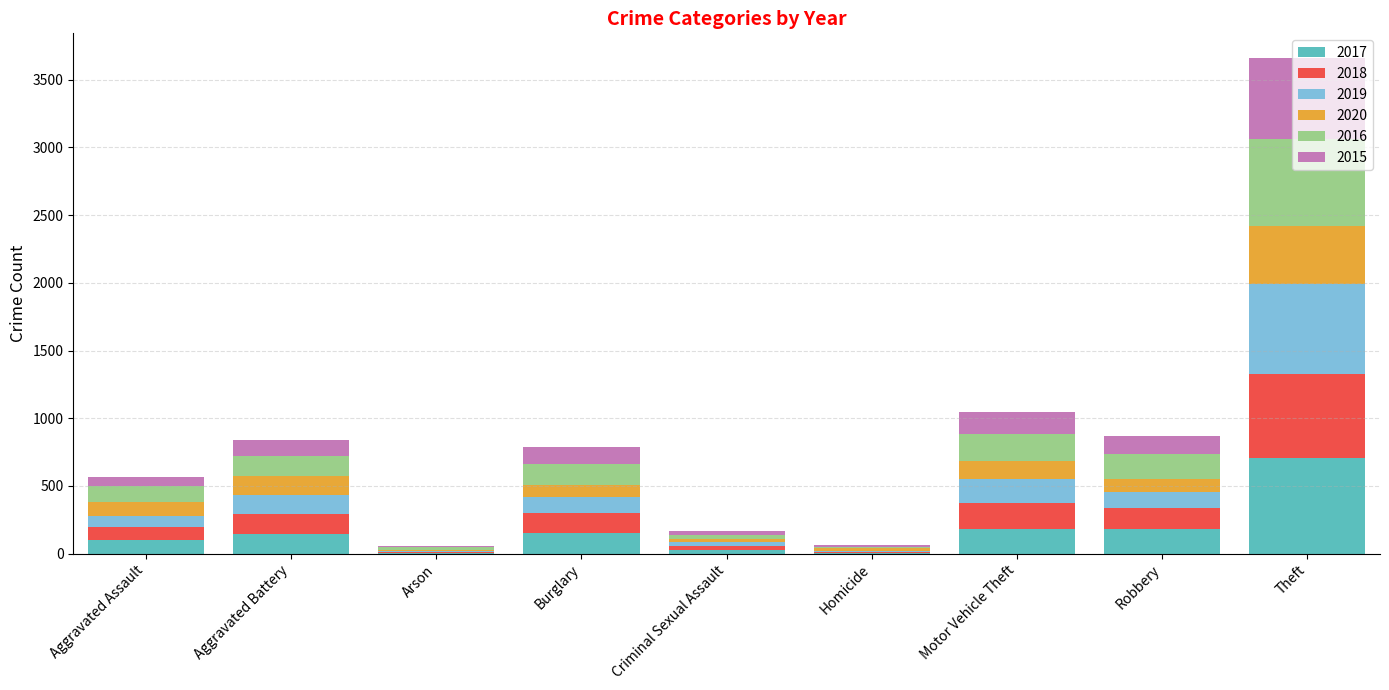

What is the sum of all 2017 values?

1523